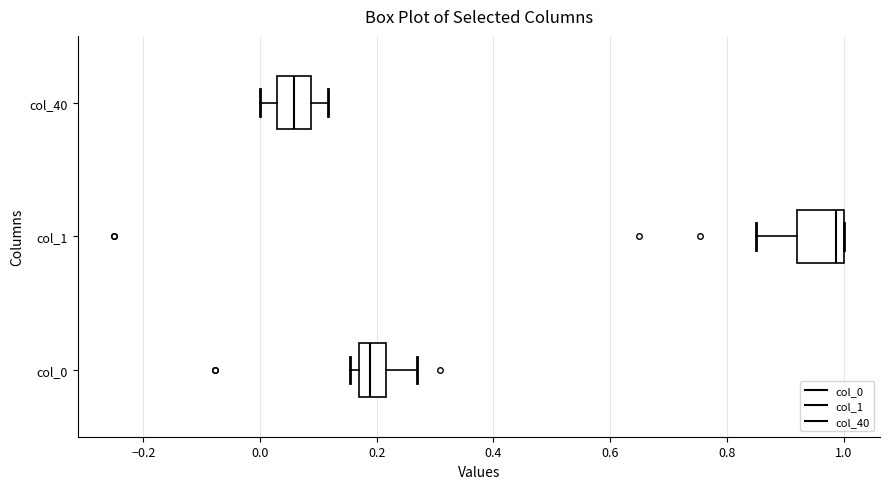

Reading bottom to top, transcribe this box plot: for each box, give where its median line is, the range the box spans, and where its two whiskers end, as read against the x-axis. The values are not printed on the chart, so give them approximately, as read against the axis.

col_0: median 0.18, box 0.16 to 0.22, whiskers 0.16 (just left of the box's left edge) to 0.26
col_1: median 0.98, box 0.92 to 1.00, whiskers 0.86 to 1.00
col_40: median 0.06, box 0.02 to 0.08, whiskers 0.00 to 0.12